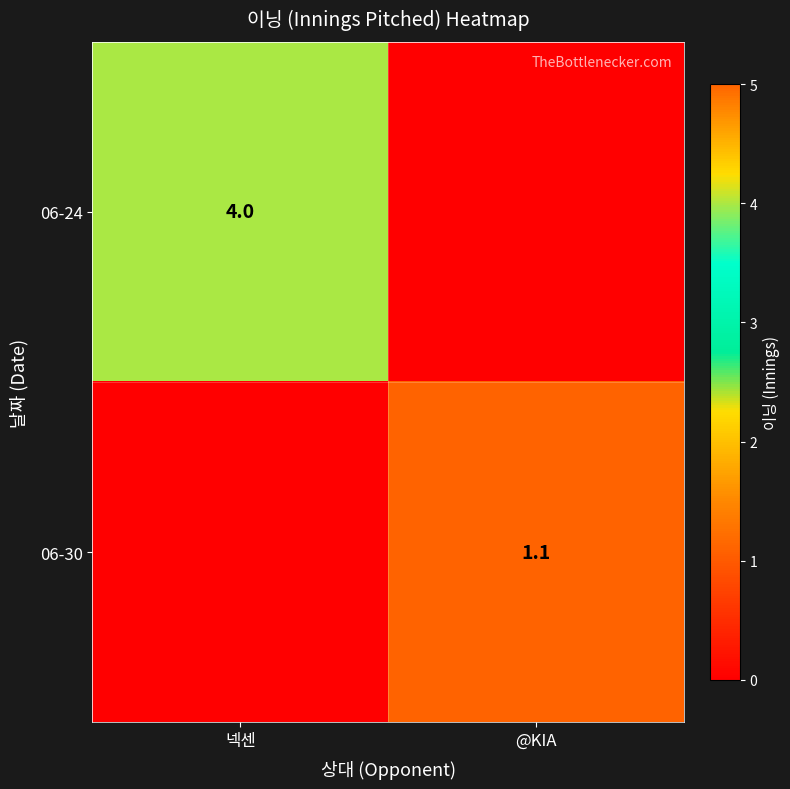

What is the spread (max minus min) of values at 넥센?

4.0